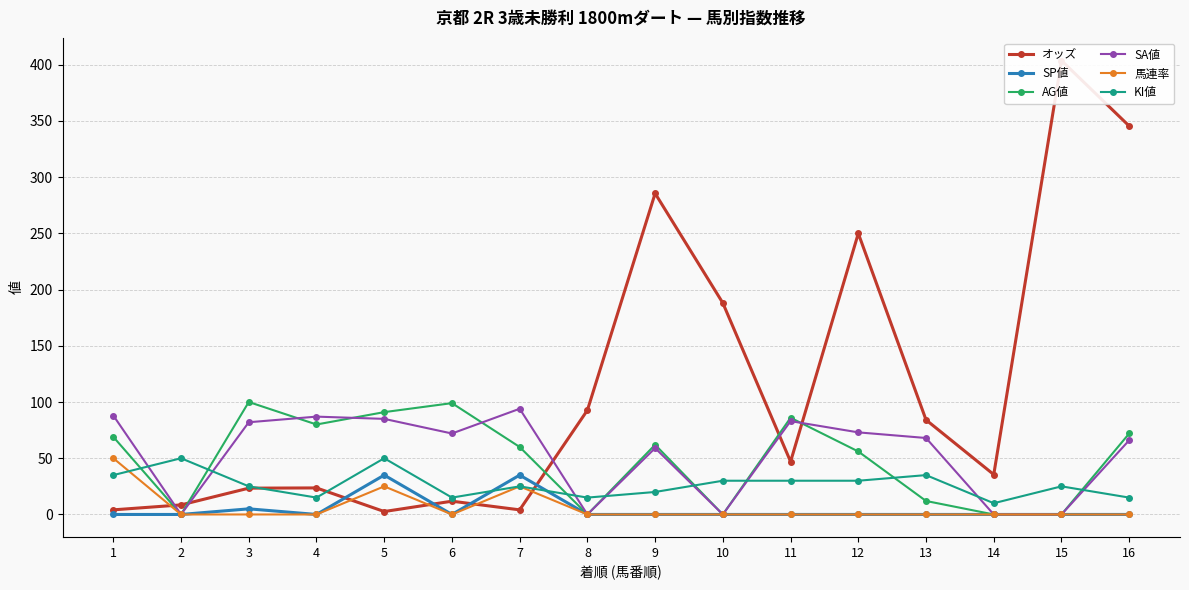

Is it true that AG値 equals 56.0 at 12?

True